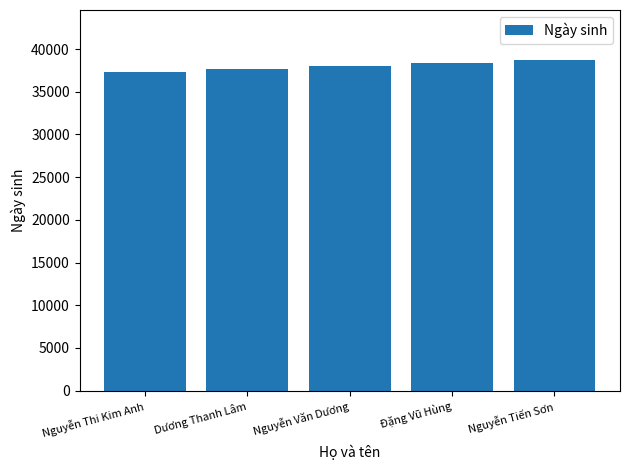

Reading left to right, list all the values displayed in this chart.

37304	37669	38034	38400	38765